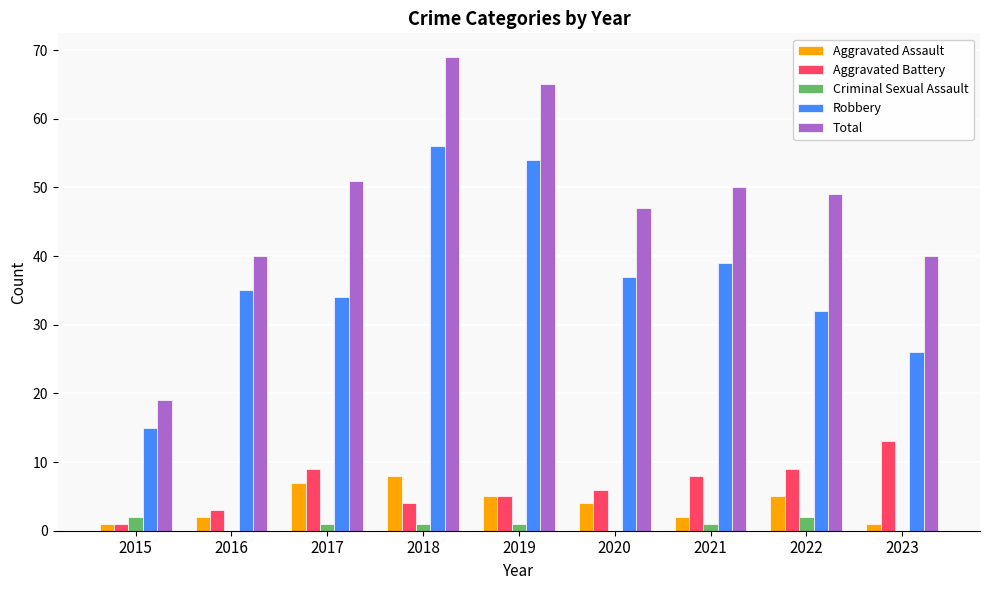

What is the total value across all series at 2016?

80